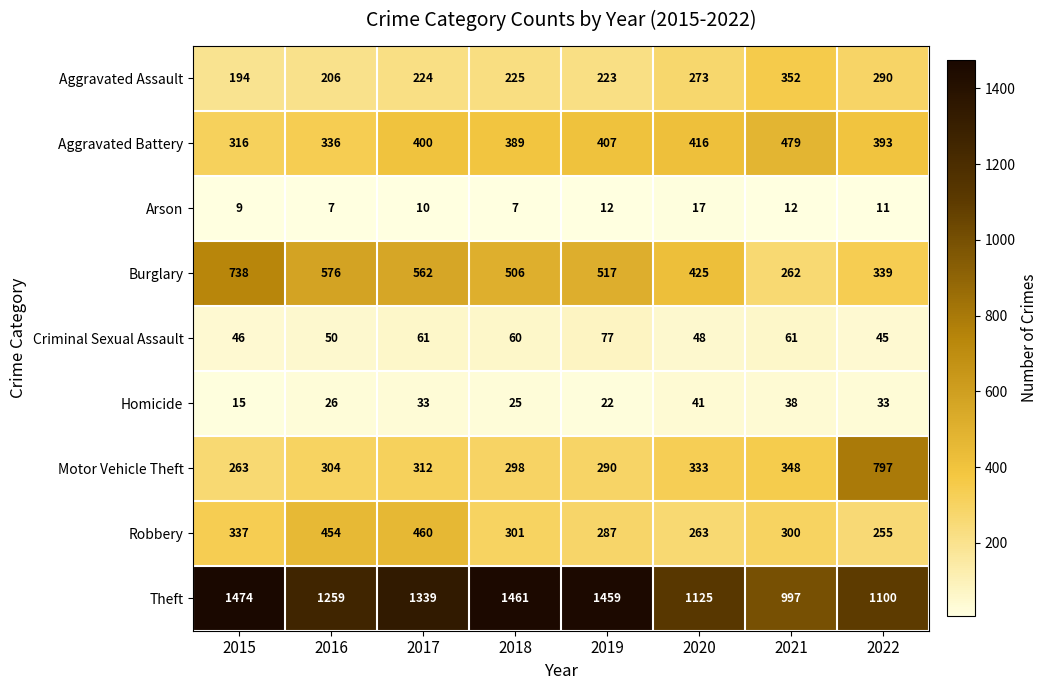

What is the sum of the Arson values at 2016 and 2015?

16